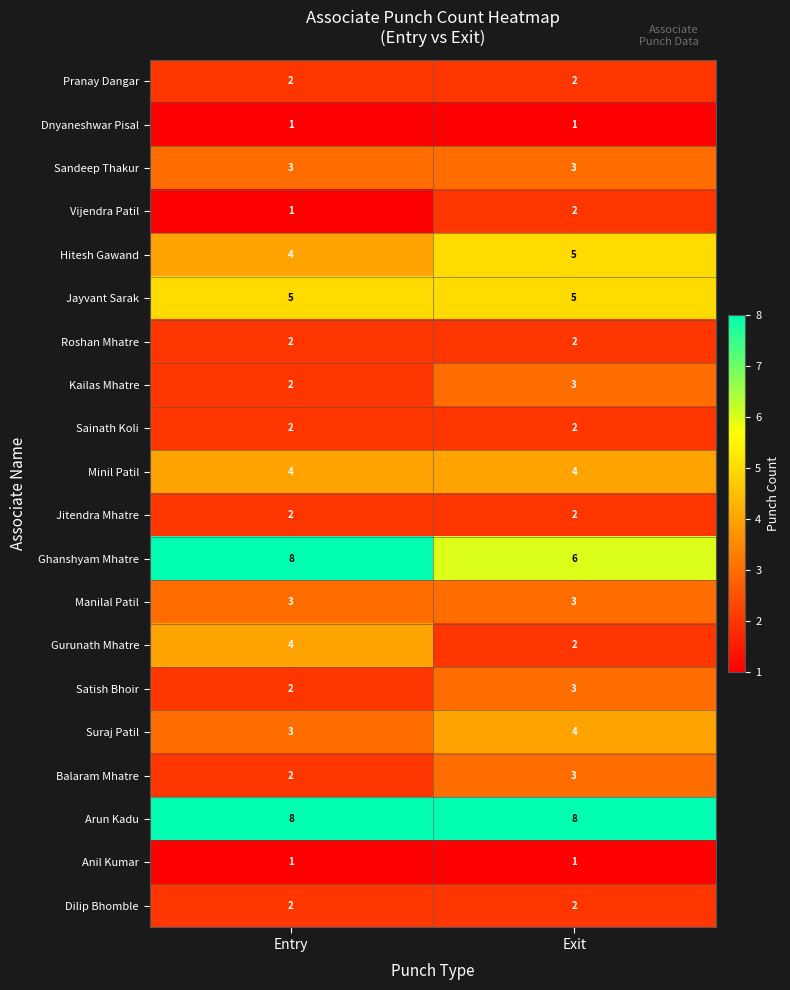

What is the sum of the Suraj Patil values at Exit and Entry?

7